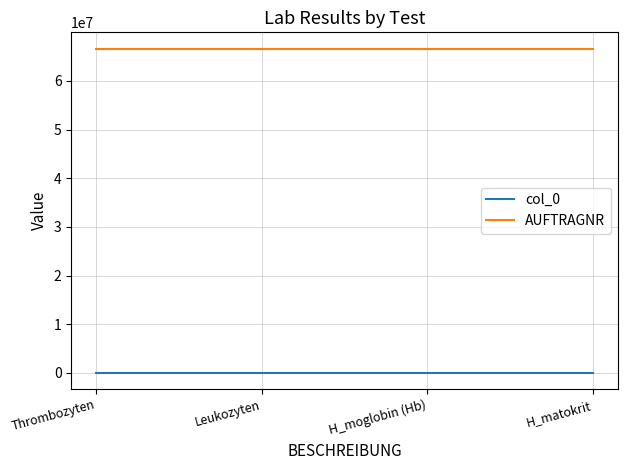

What value does the col_0 series have at Leukozyten?

9342